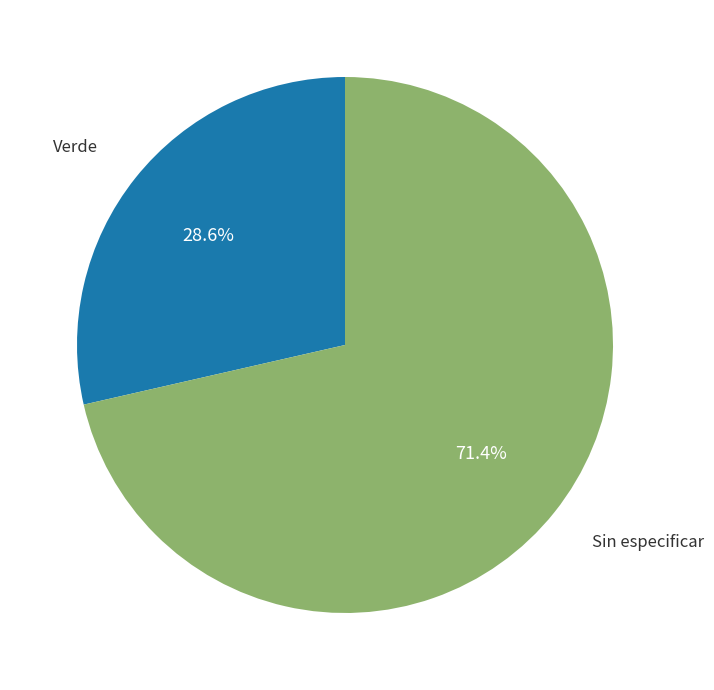

Is there a majority slice in this chart?

Yes